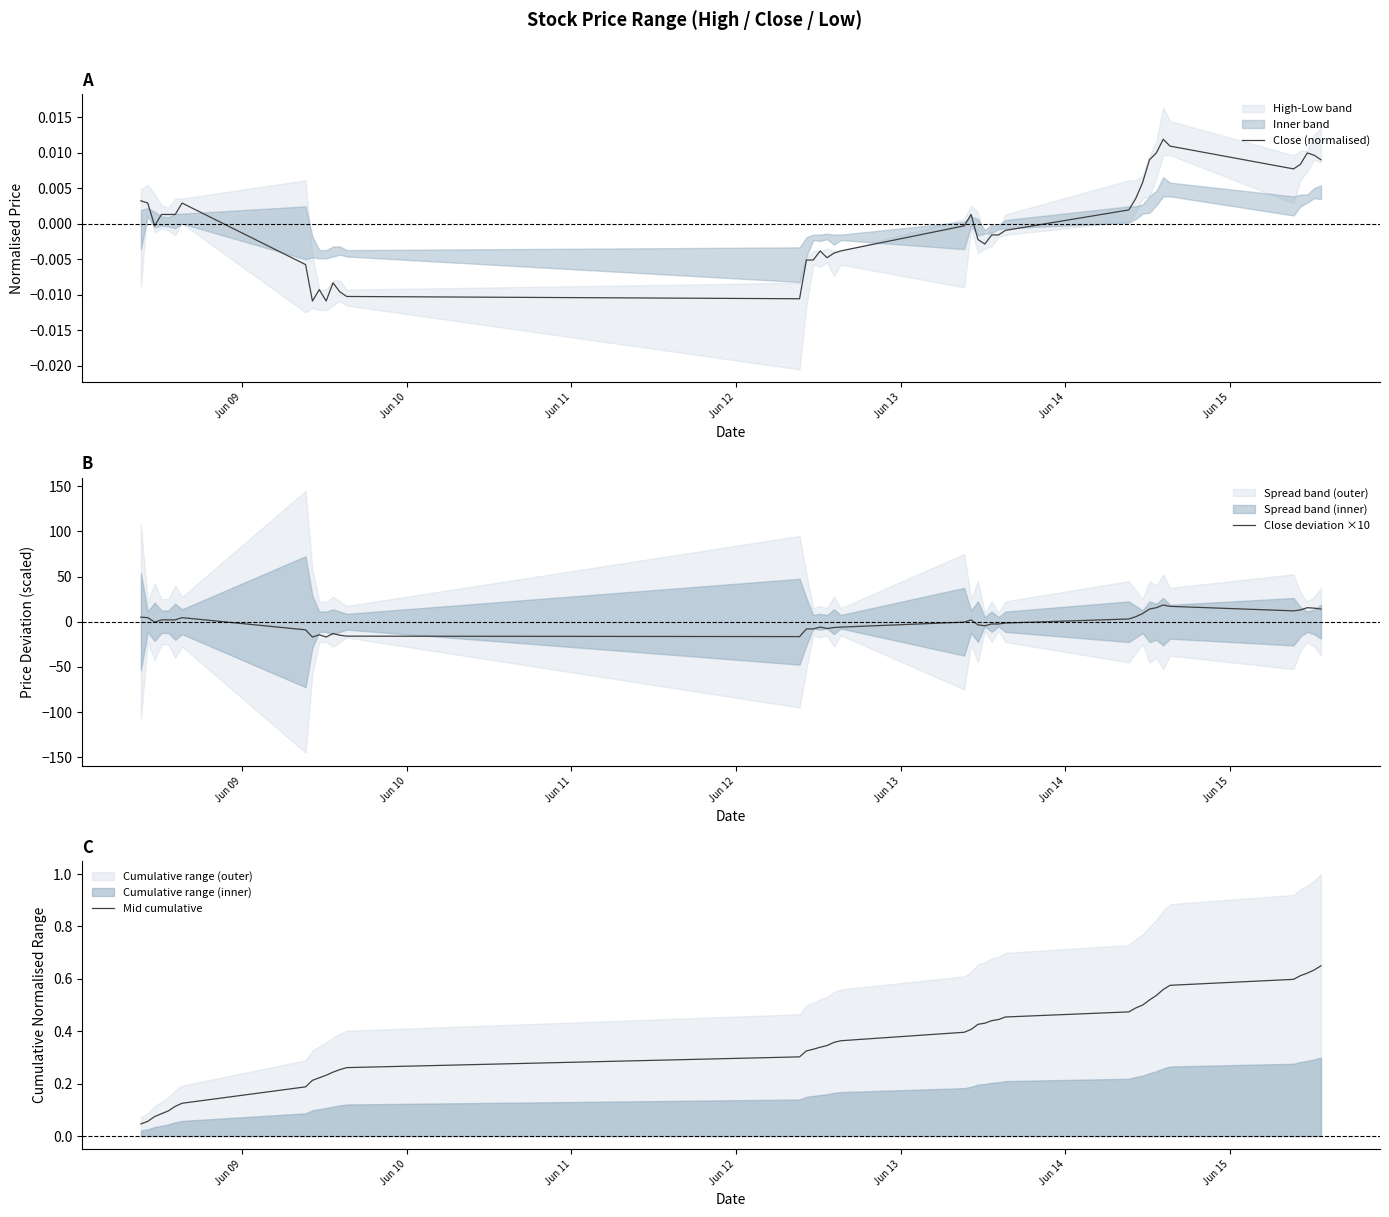

How many interior local peaks does the Close deviation ×10 series have?

7